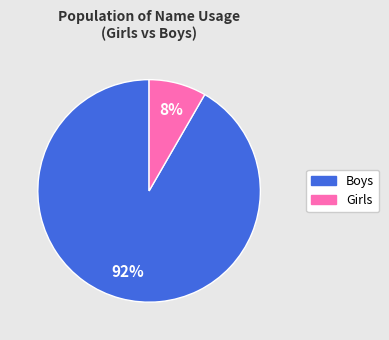

Is there any slice that represents more than half of the pie?

Yes